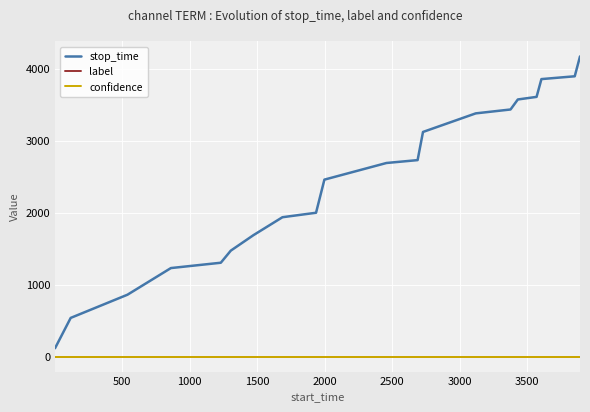

Which series has the largest range (max minus min)?

stop_time